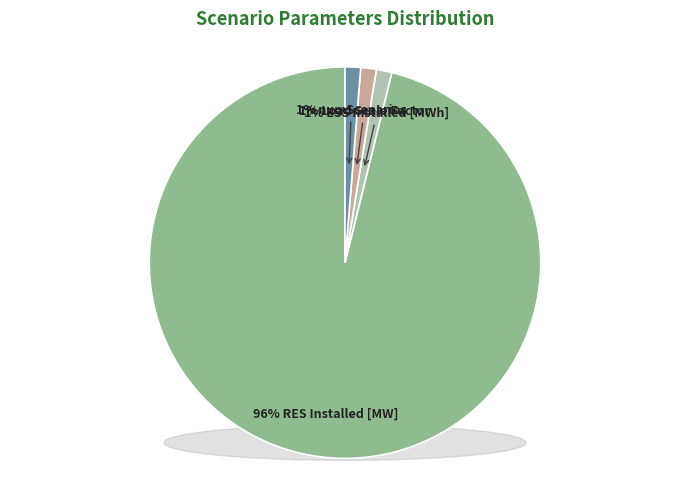

To the nearest percent, what percentage of the pie is numScenarios?

1%